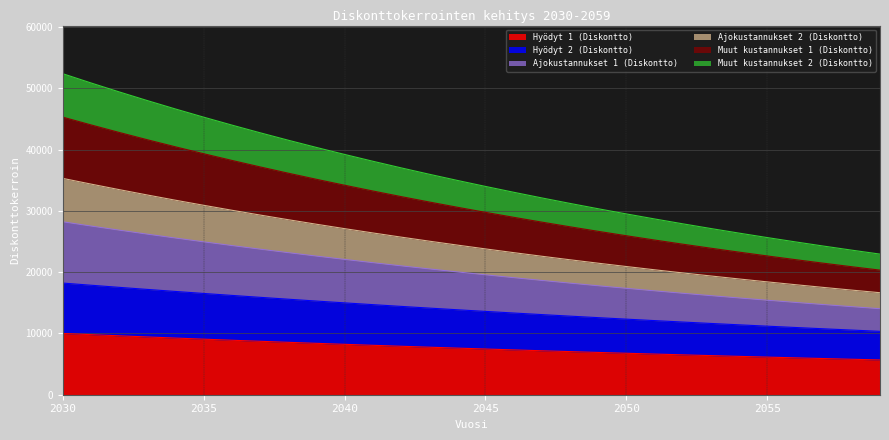

True or false: Ajokustannukset 2 (Diskontto) and Muut kustannukset 1 (Diskontto) cross at least once.

False